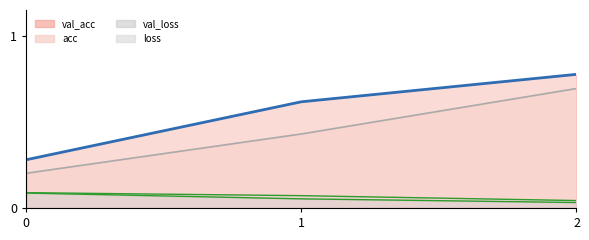

What is the sum of all loss values?

0.2